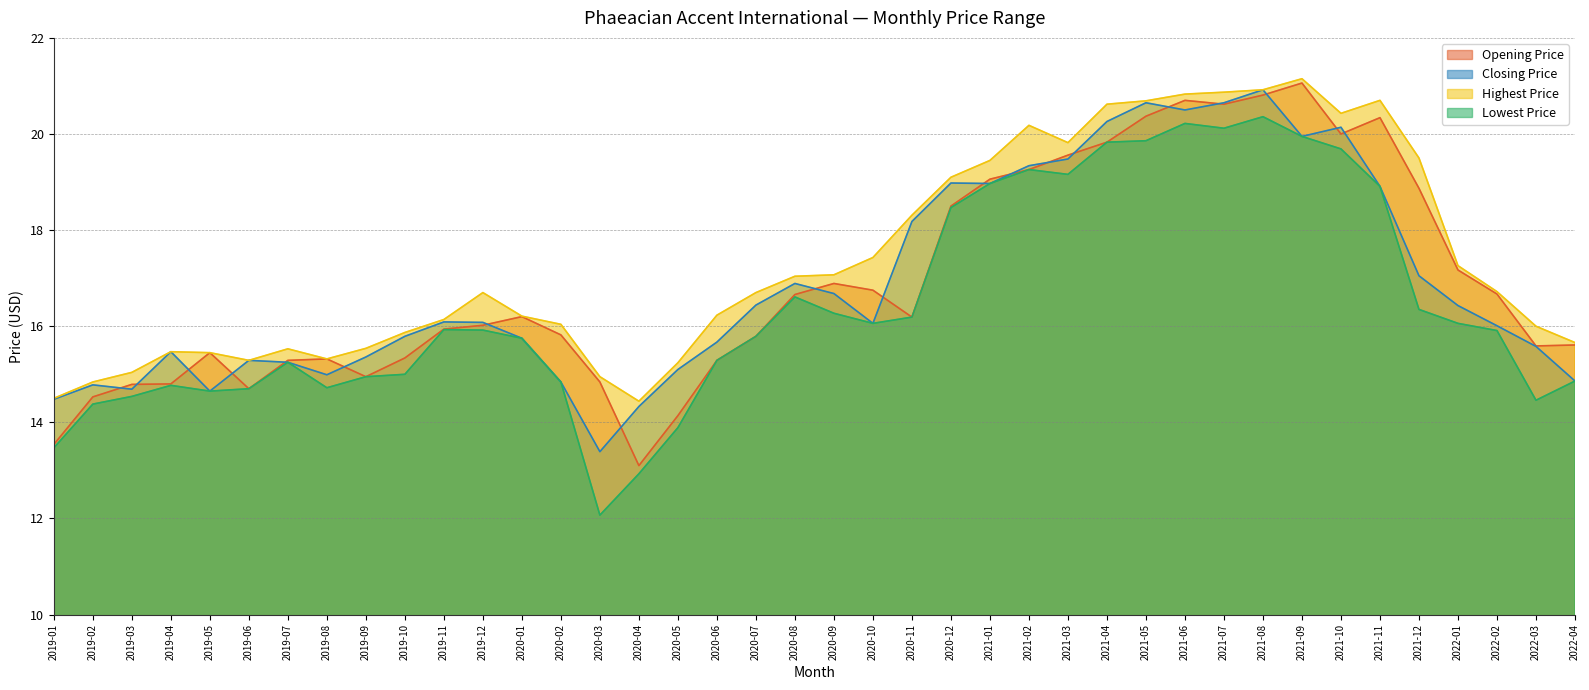

True or false: Highest Price and Opening Price cross at least once.

False